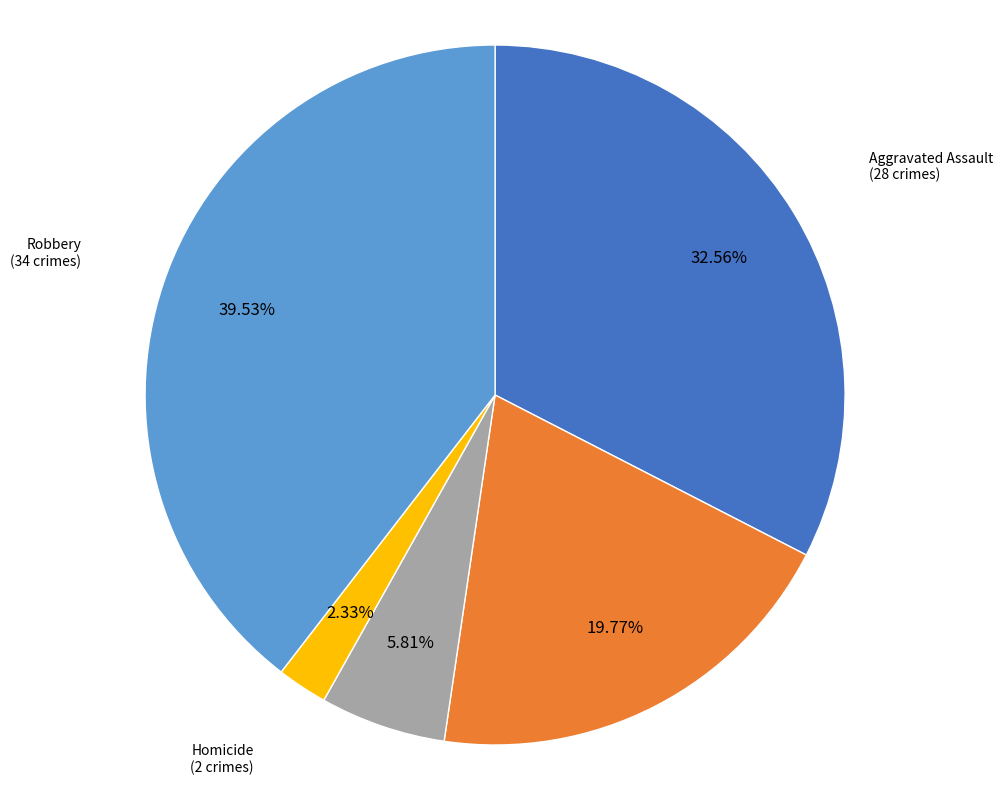

Does any single category account for the majority?

No